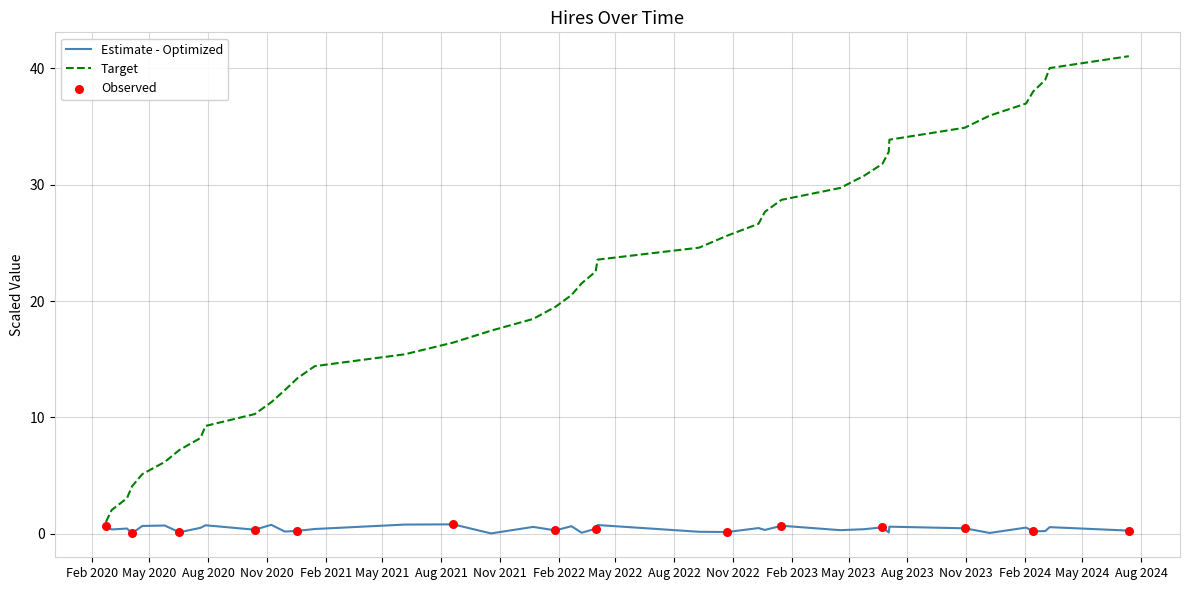

Which series has the largest total across all categories?

Target